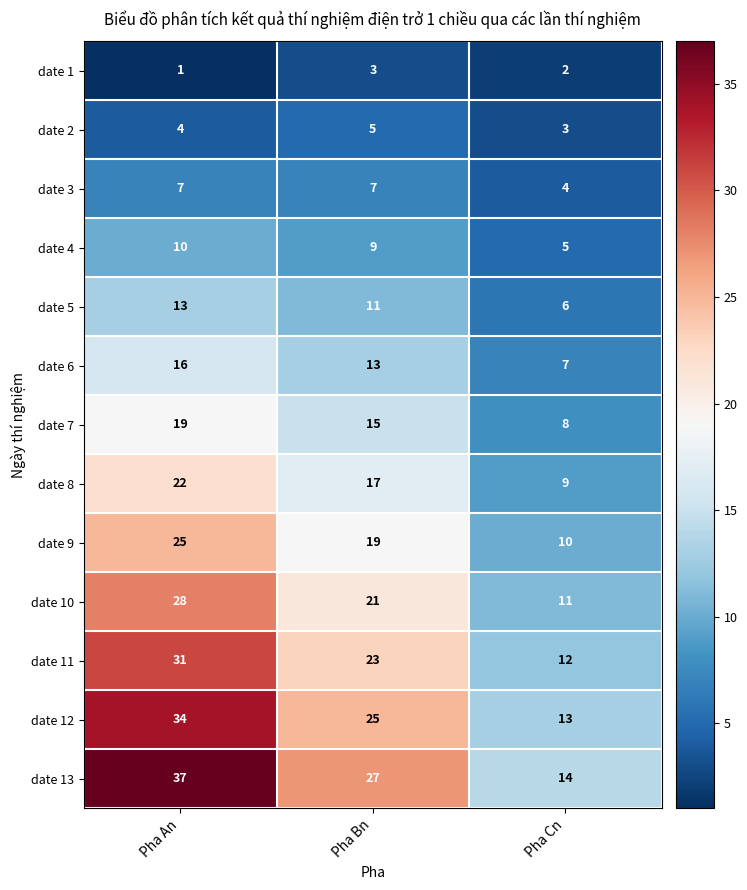

How many values in the date 13 series are below 27?

1